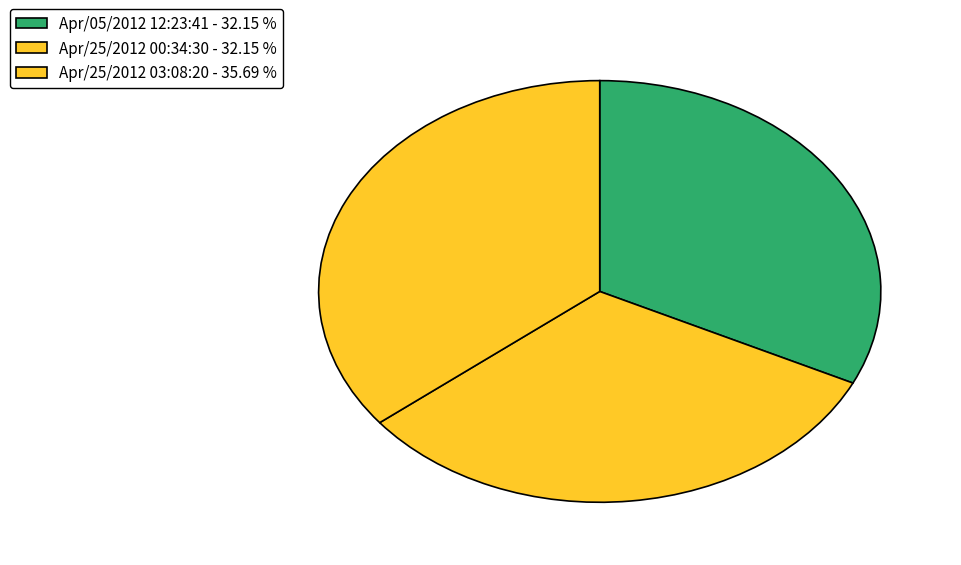

Does any single category account for the majority?

No